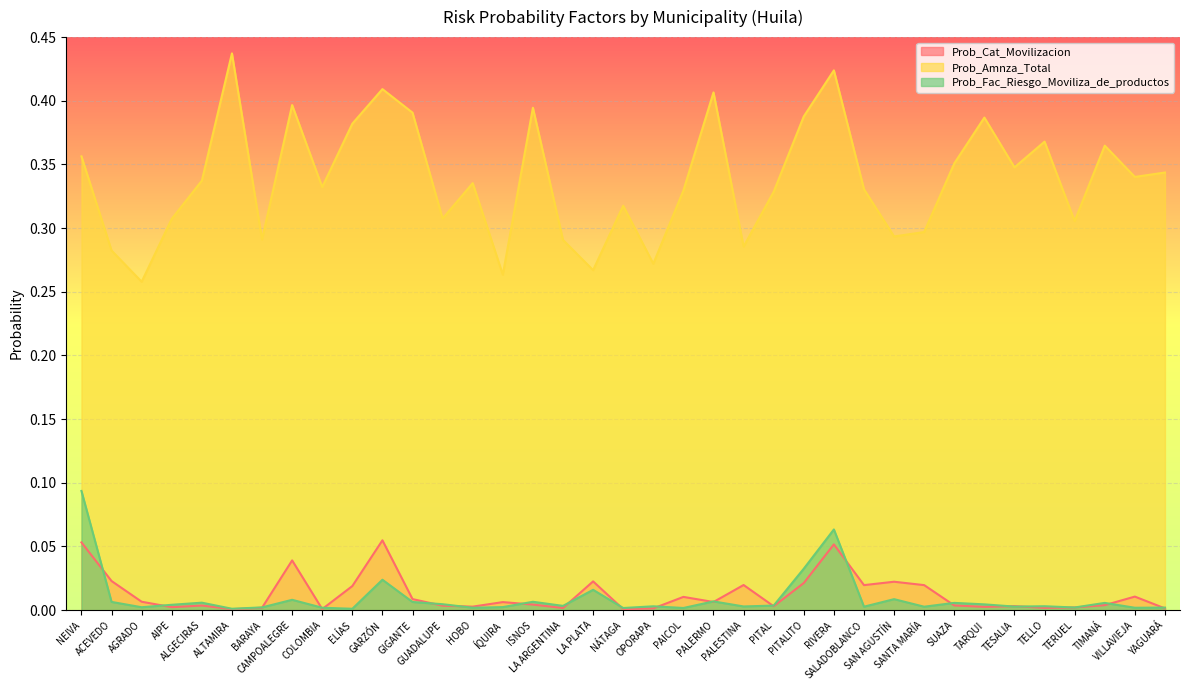

At GIGANTE, list the series in order from largest to smallest.

Prob_Amnza_Total, Prob_Cat_Movilizacion, Prob_Fac_Riesgo_Moviliza_de_productos